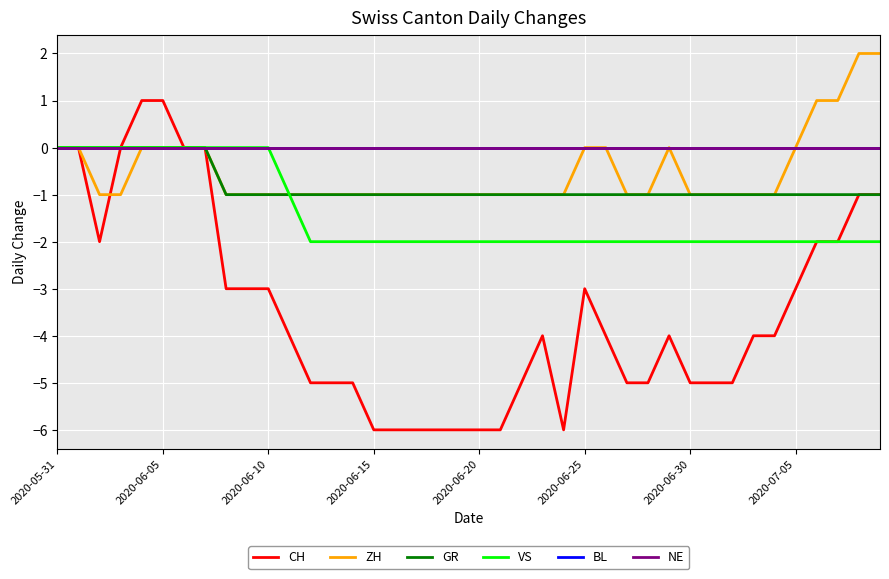

Does the chart display data point markers on the line(s)?

No